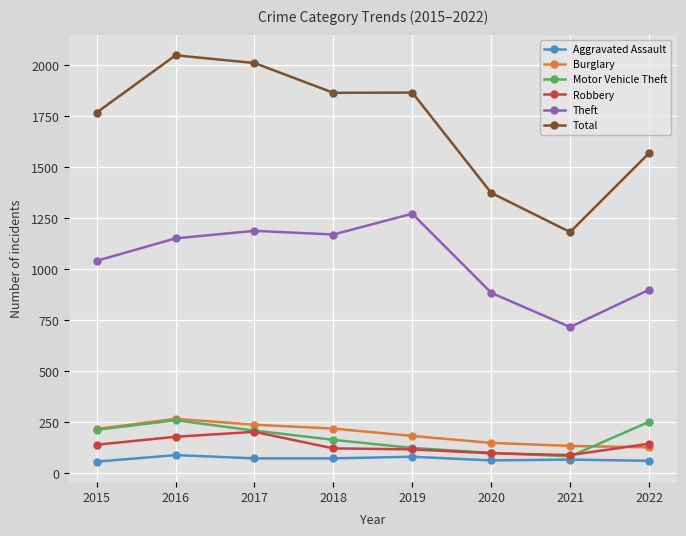

What is the difference between the maximum and second lowest values in the Theft series?

388